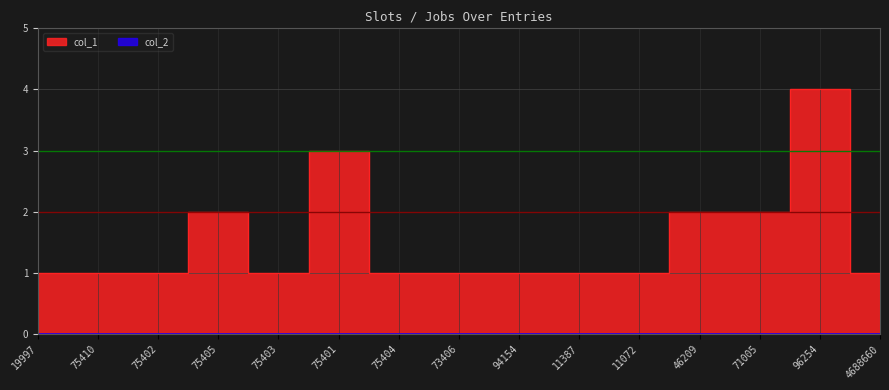

Rank the categories by value from lowest to highest.

19997, 75410, 75402, 75403, 75404, 73406, 94154, 11387, 11072, 4688660, 75405, 46209, 71005, 75401, 96254